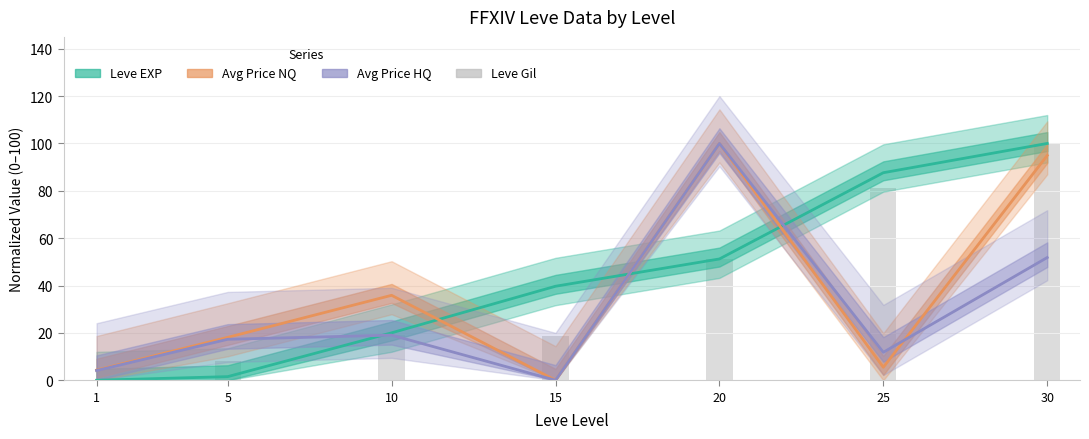

At which label does Leve EXP first exceed 39?

15